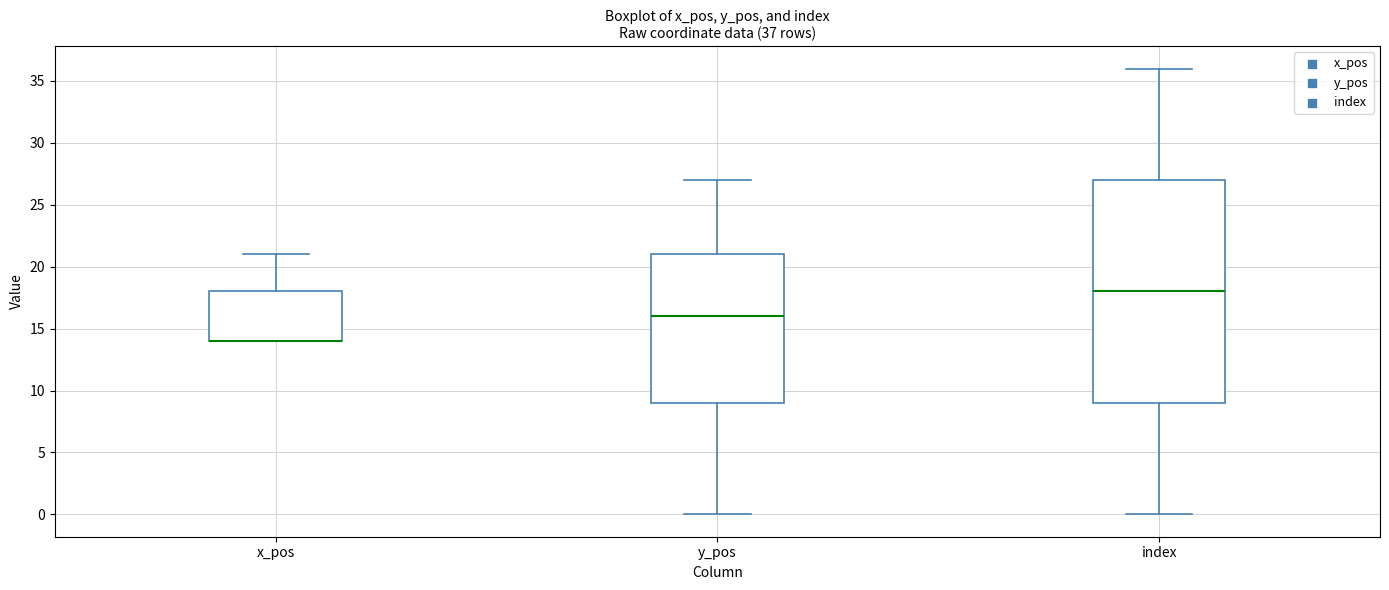

Comparing the boxes themselves (not the whiskers), which one is the tallest?

index